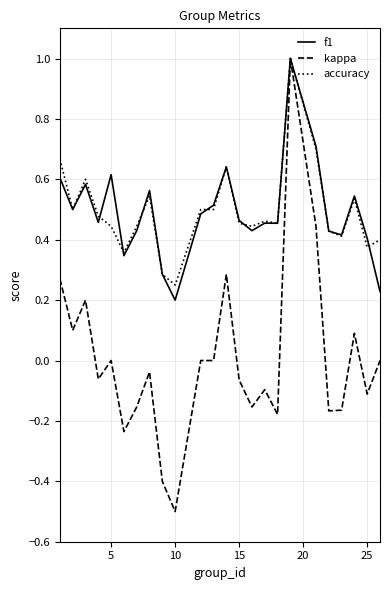

What is the smallest value displayed?

-0.5